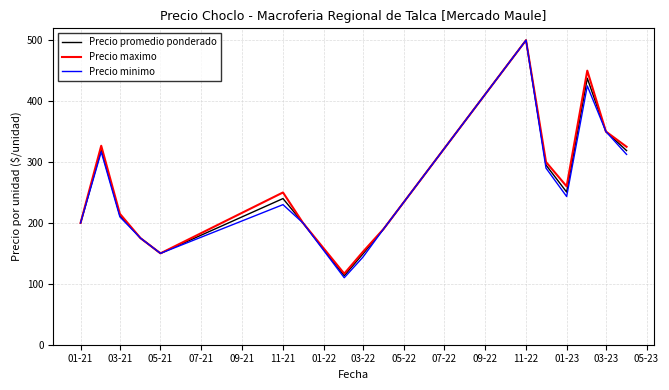

What is the smallest value displayed?

110.0